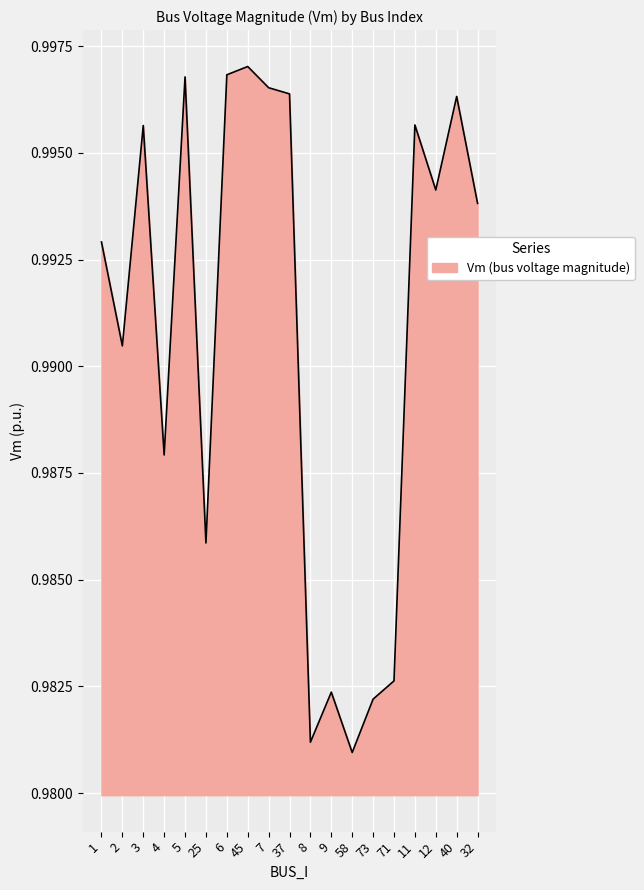

What is the sum of the values at 1 and 73?

2.0